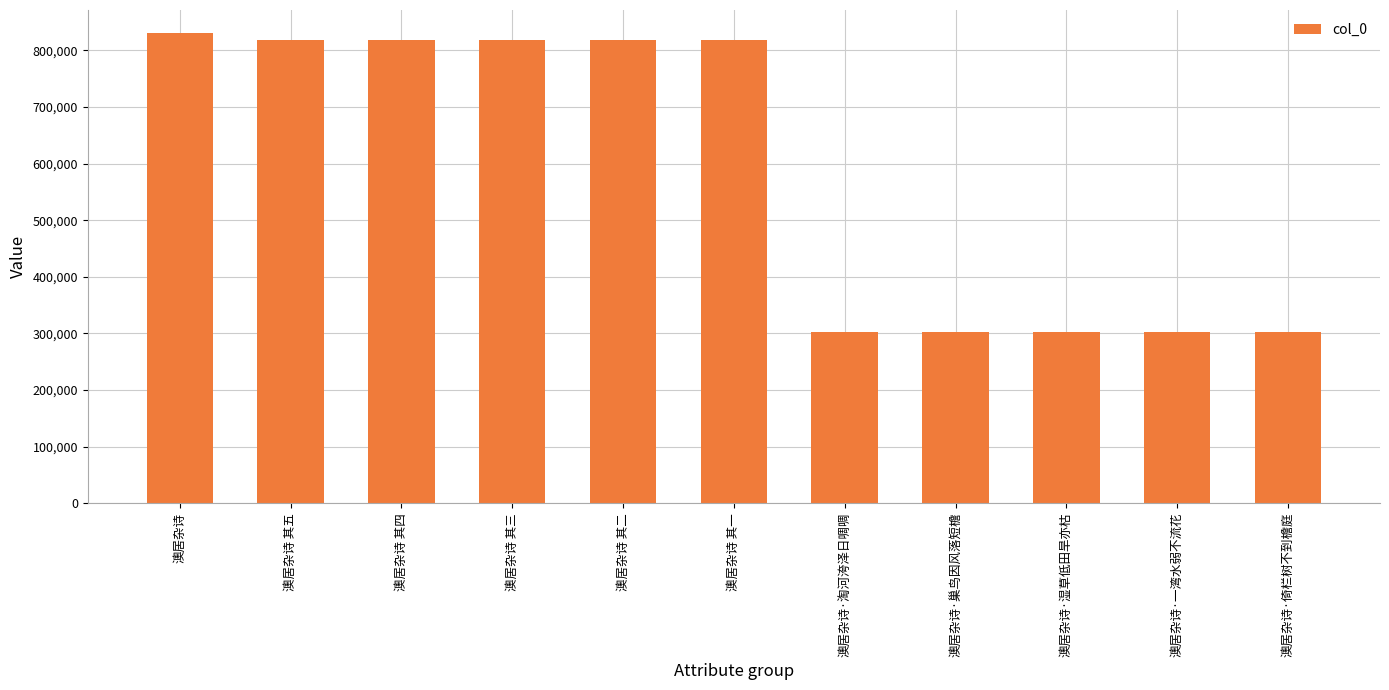

Is it true that the value at 澳居杂诗·湿草低田旱亦枯 is 302314?

True